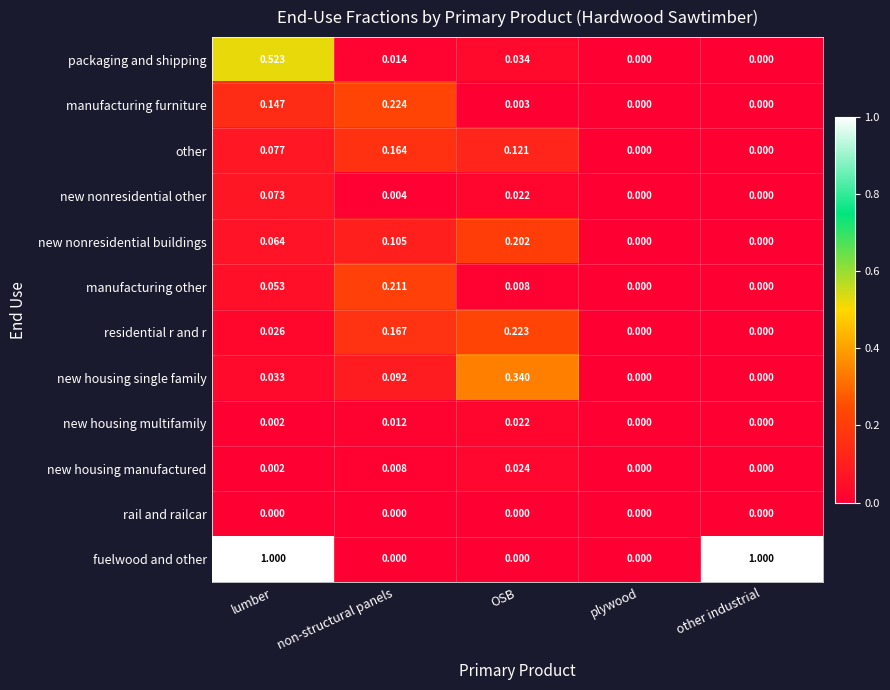

Between lumber and other industrial, which series saw the biggest shift?

packaging and shipping